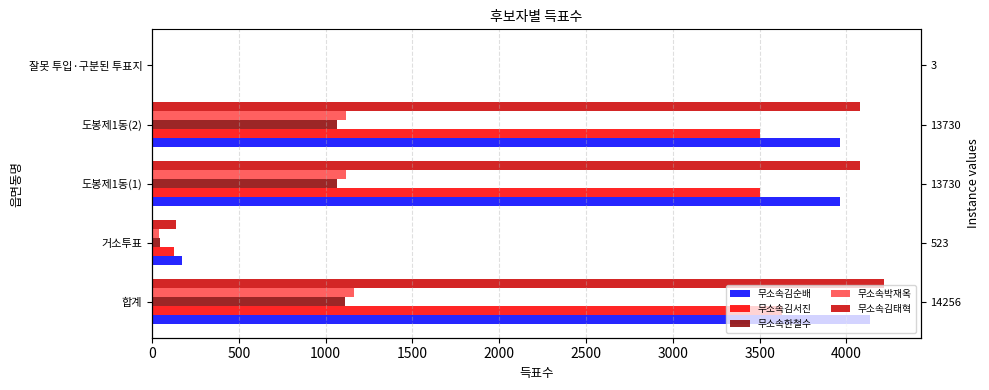

Rank the series by their maximum value, from lowest to highest.

무소속한철수, 무소속박재옥, 무소속김서진, 무소속김순배, 무소속김태혁